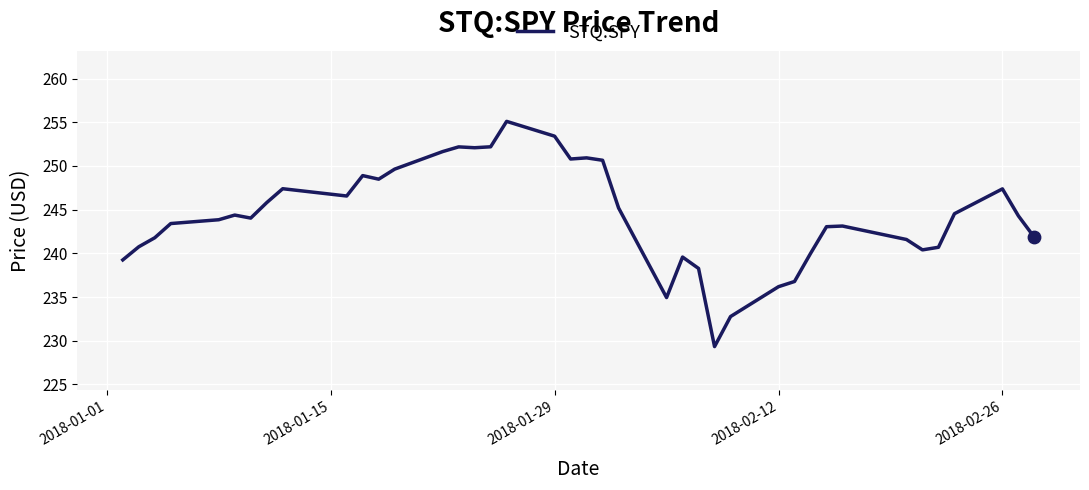

What is the maximum value shown in the chart?

255.1